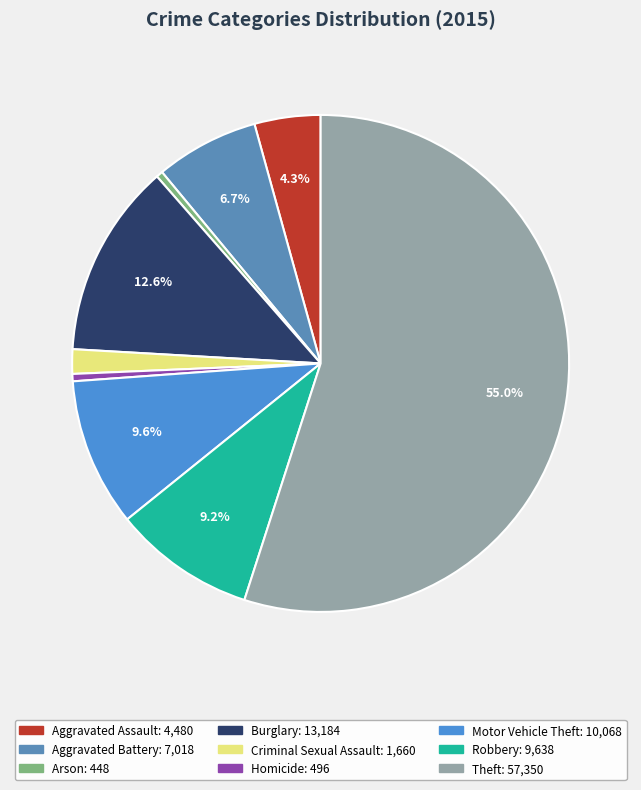

To the nearest percent, what is the average slice percentage?

11%